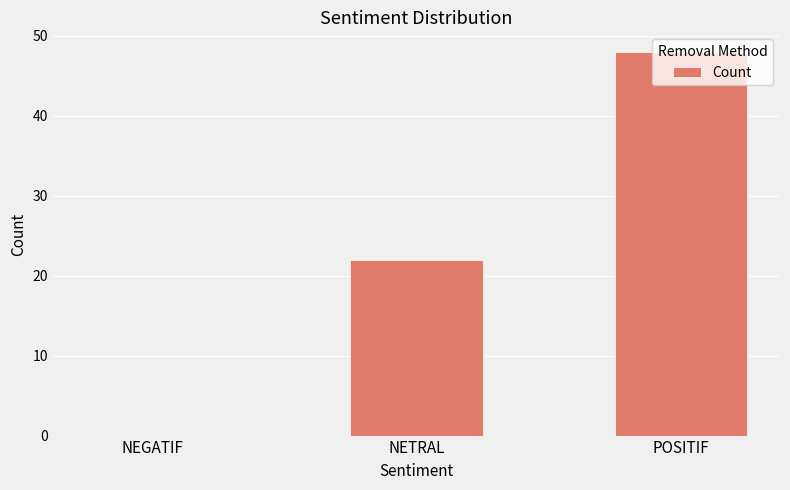

Reading right to left, list all the values displayed in this chart.

48	22	0